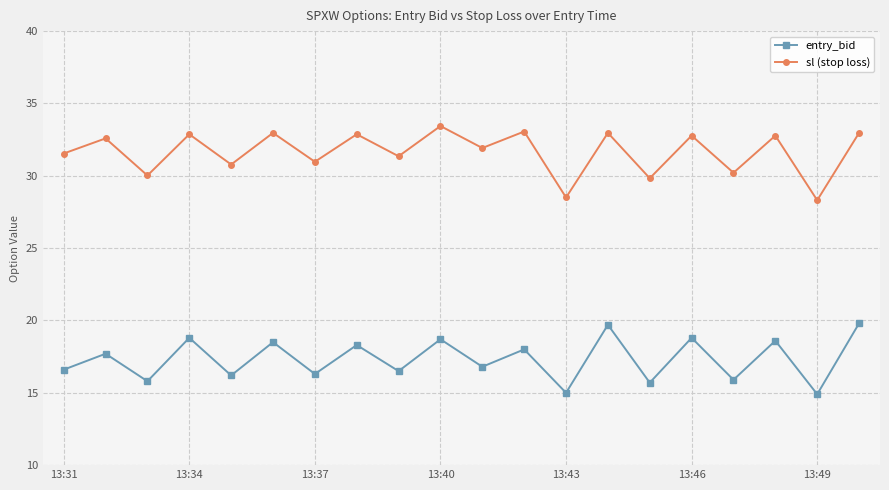

What is the maximum value for sl (stop loss)?

33.4